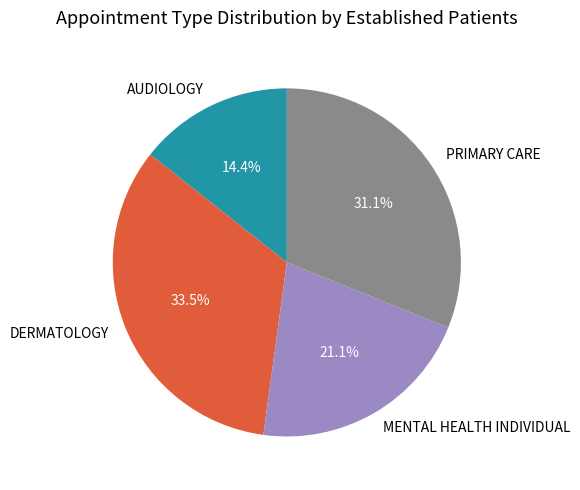

How many segments does this pie chart have?

4